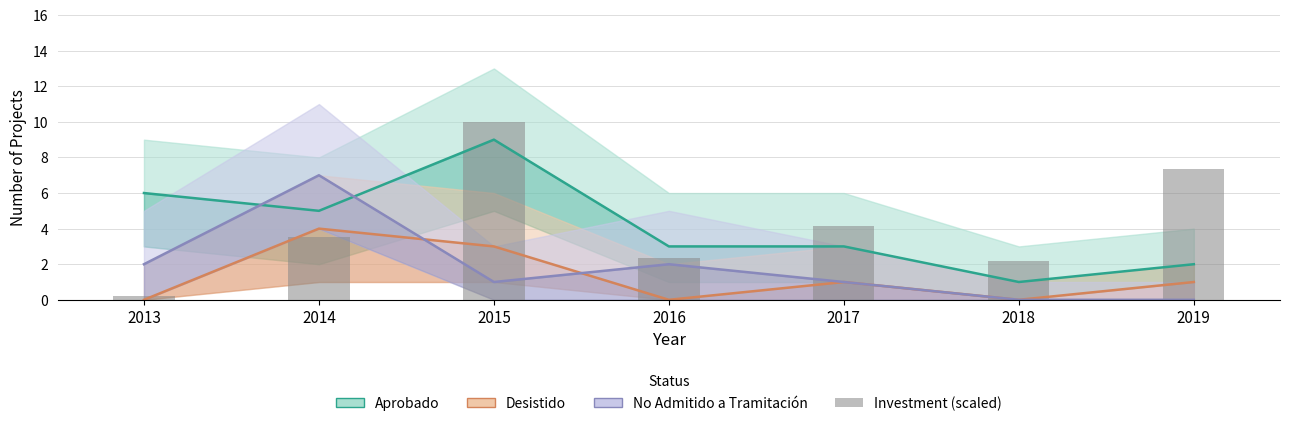

Which series has the widest spread of values?

Investment (scaled)